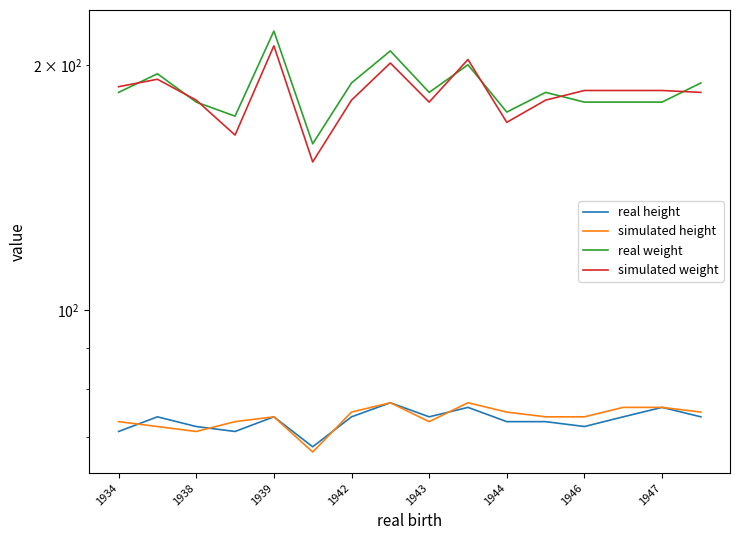

The simulated height series shows 123 at 1938. True or false?

False